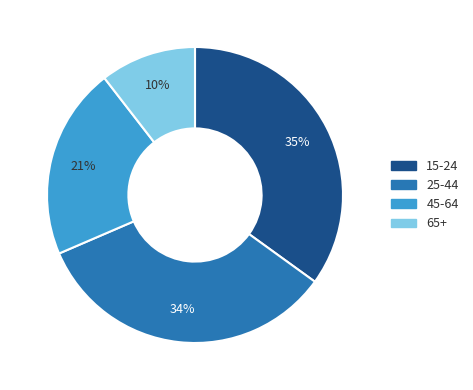

To the nearest percent, what portion does 15-24 represent?

35%